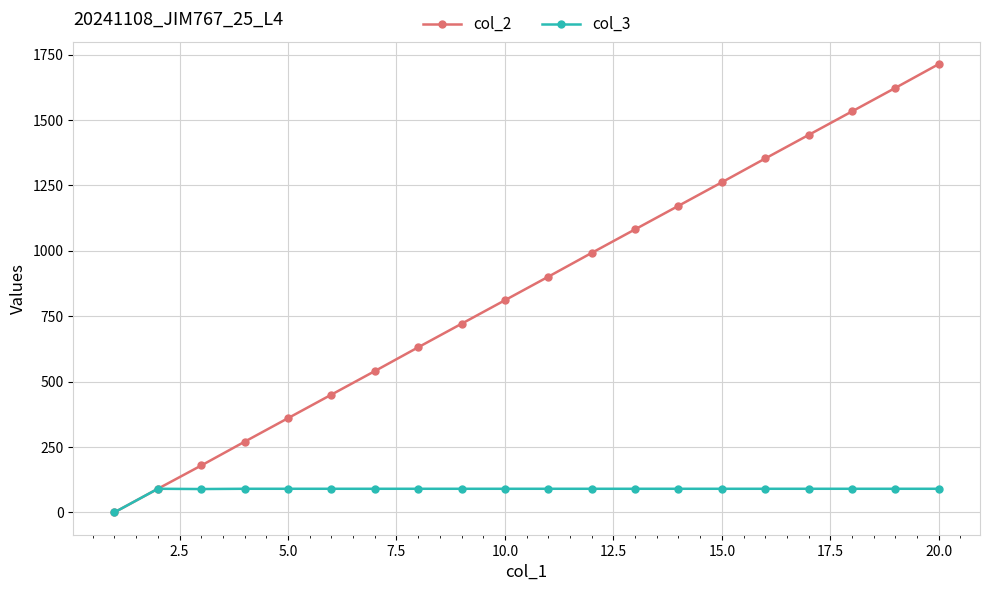

Which series has the largest range (max minus min)?

col_2